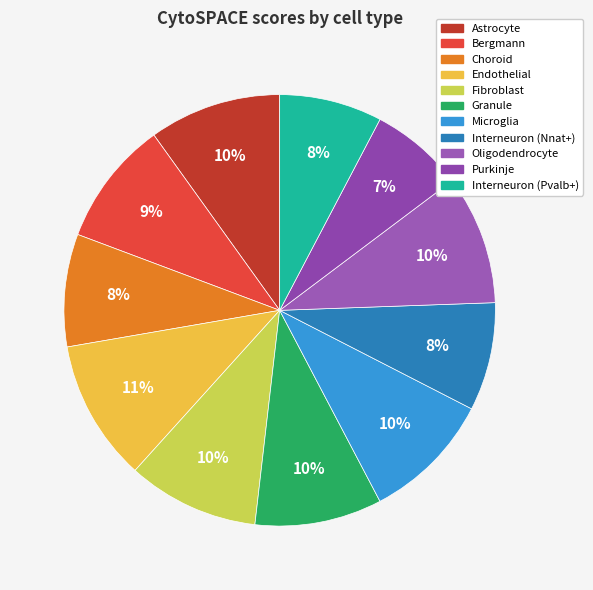

To the nearest percent, what portion does Endothelial represent?

11%